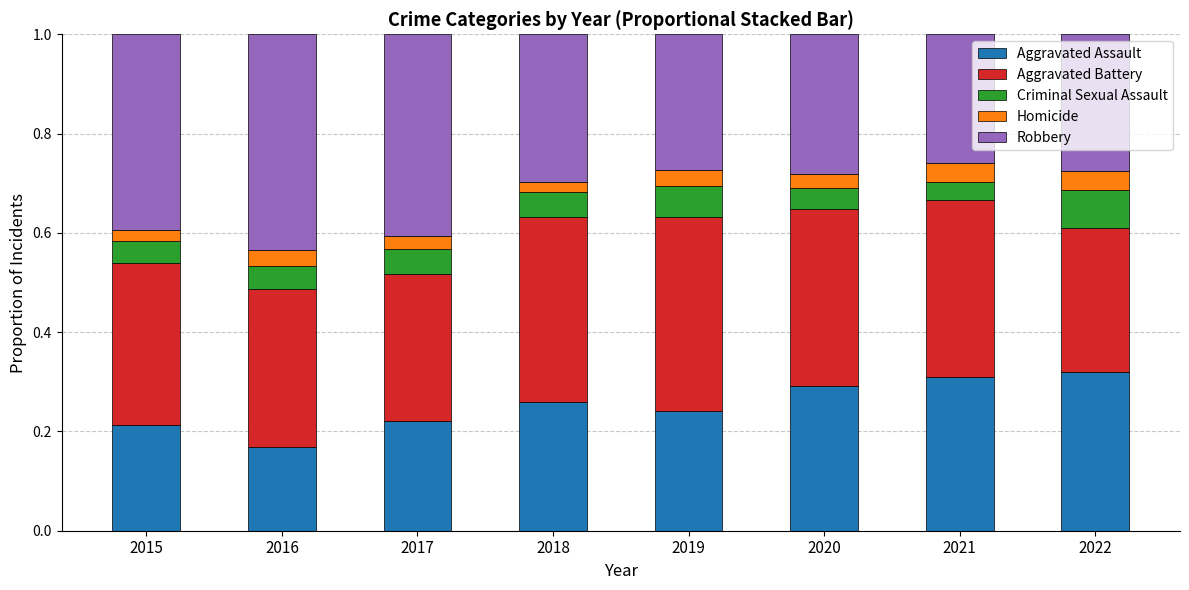

True or false: Aggravated Assault has a value of 0.1 at 2019.

False